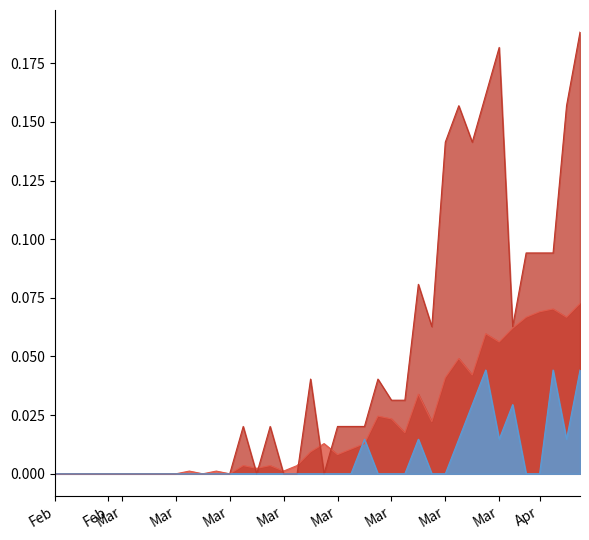

Which series has the largest total across all categories?

GE_diff_pc